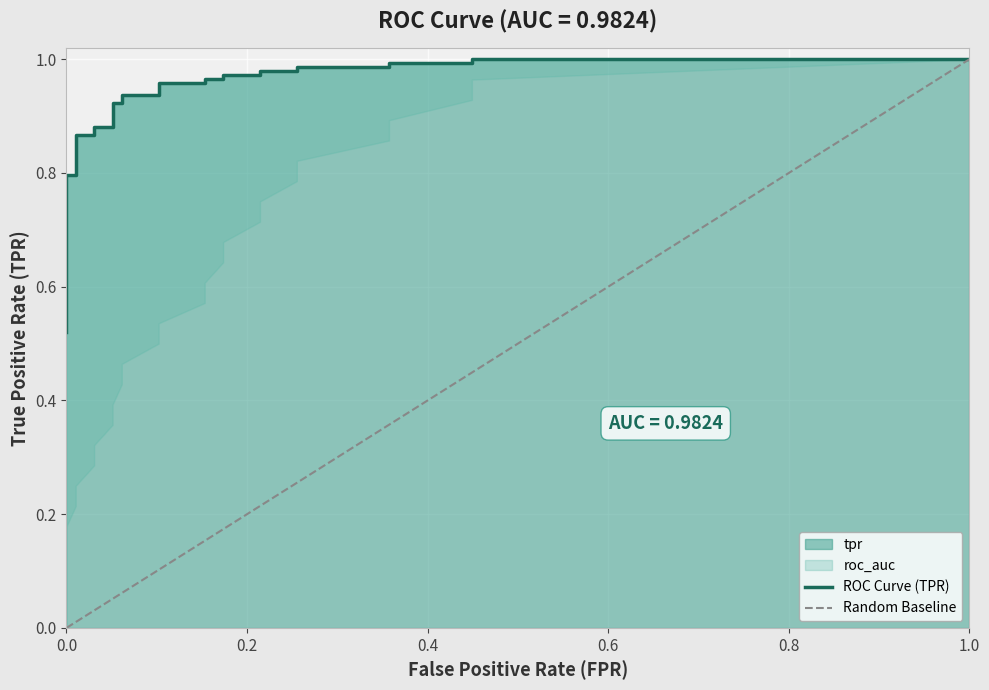

What is the total value across all series at 18?

2.6